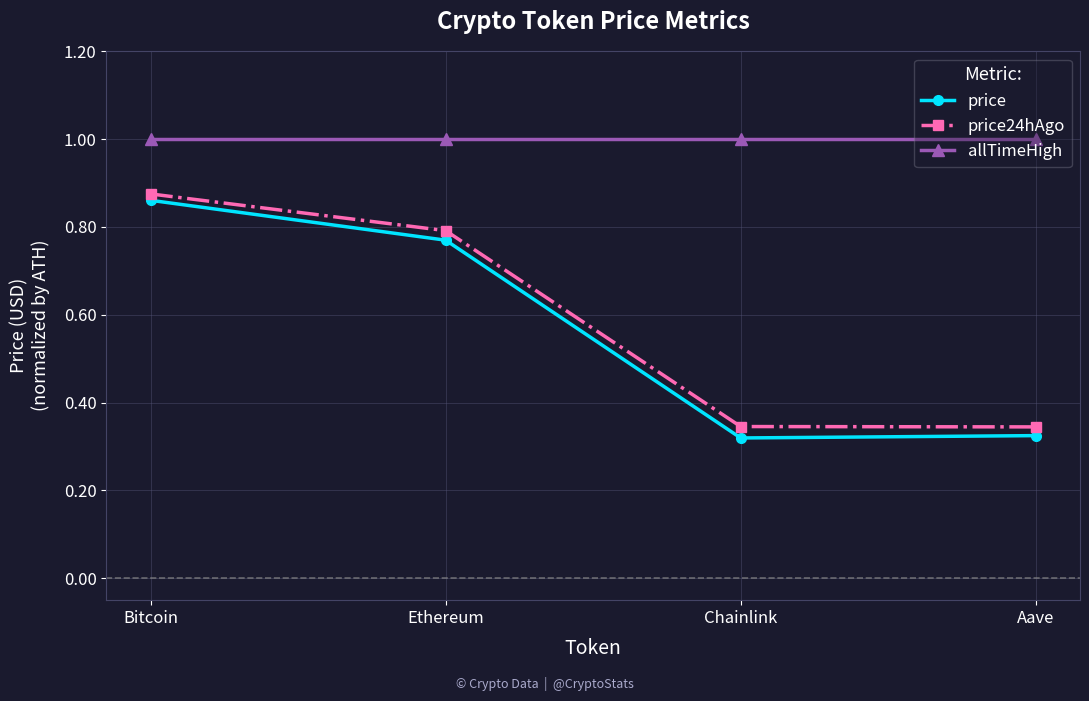

Count the number of data series in this chart.

3